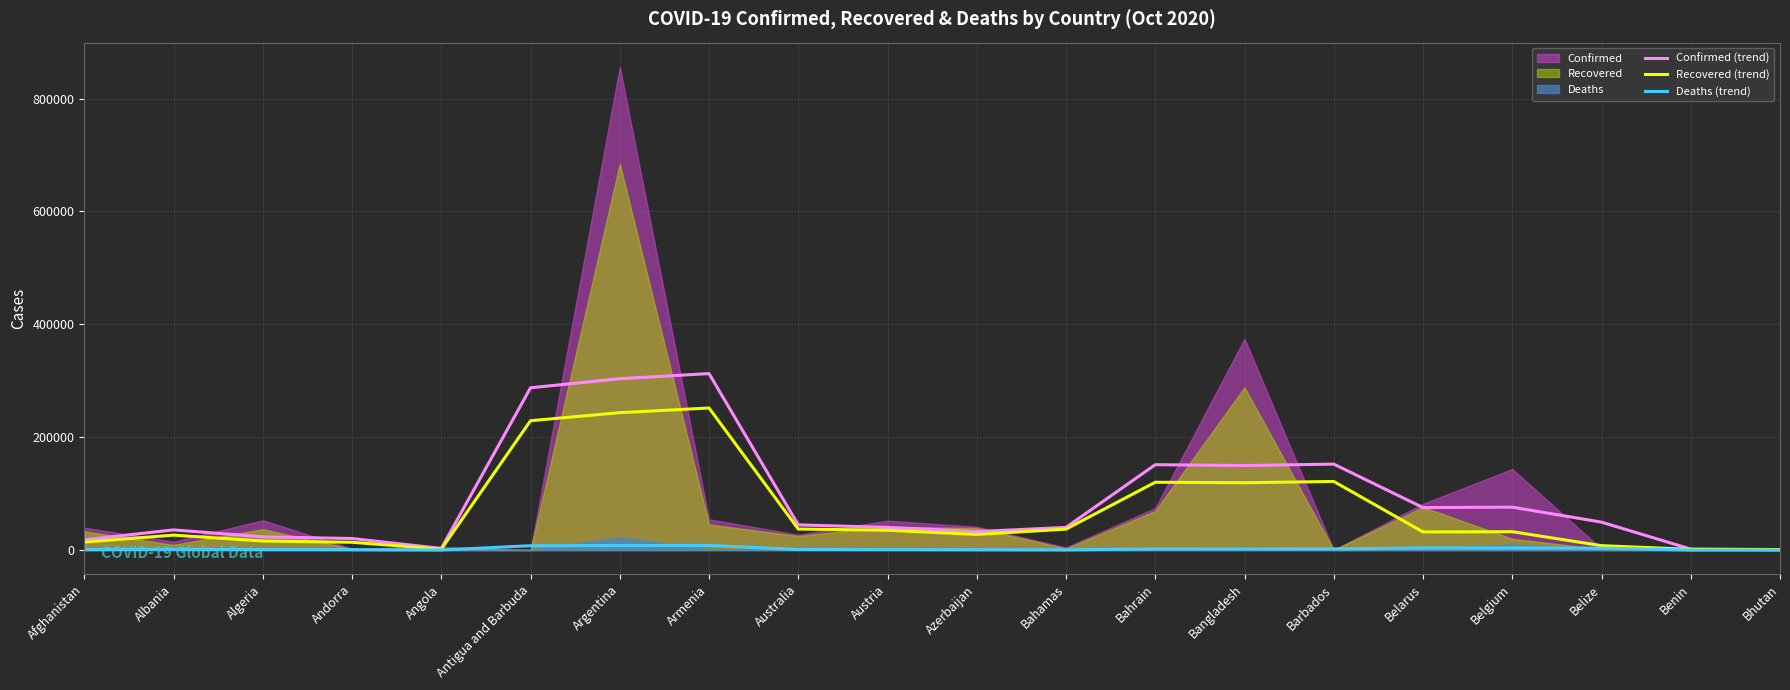

At which category is the sum across all series the highest?

Armenia